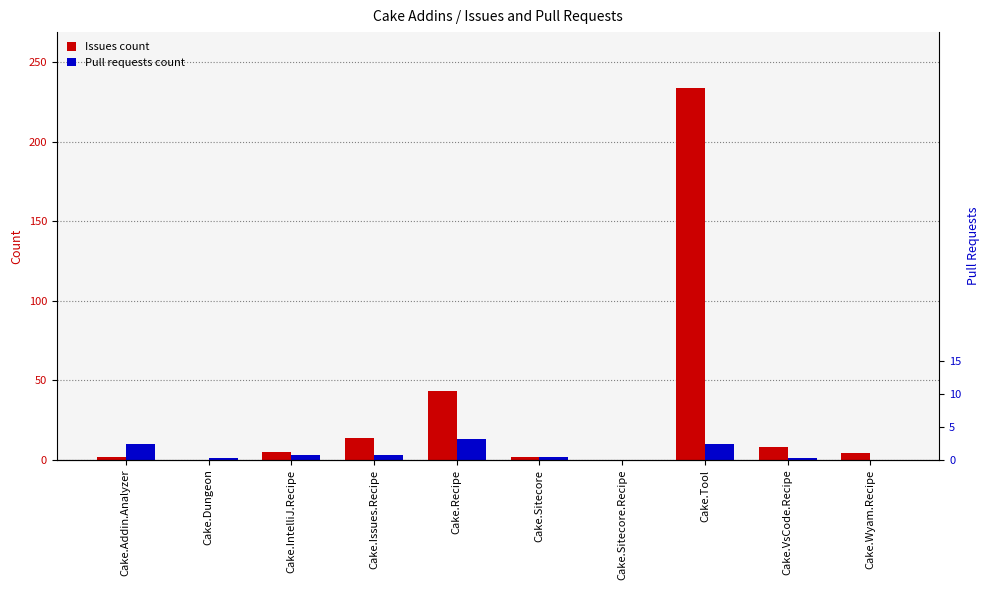

What is the value of the Pull requests count bar at the 5th from the left?

13